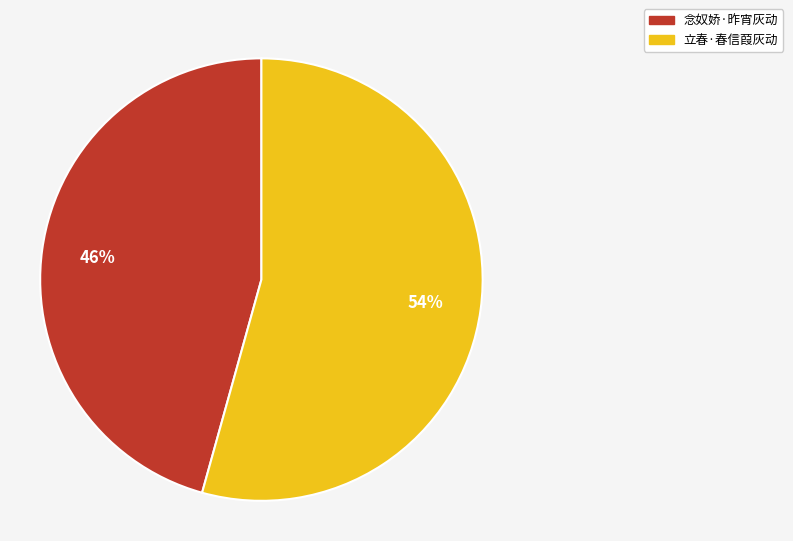

To the nearest percent, what is the average slice percentage?

50%